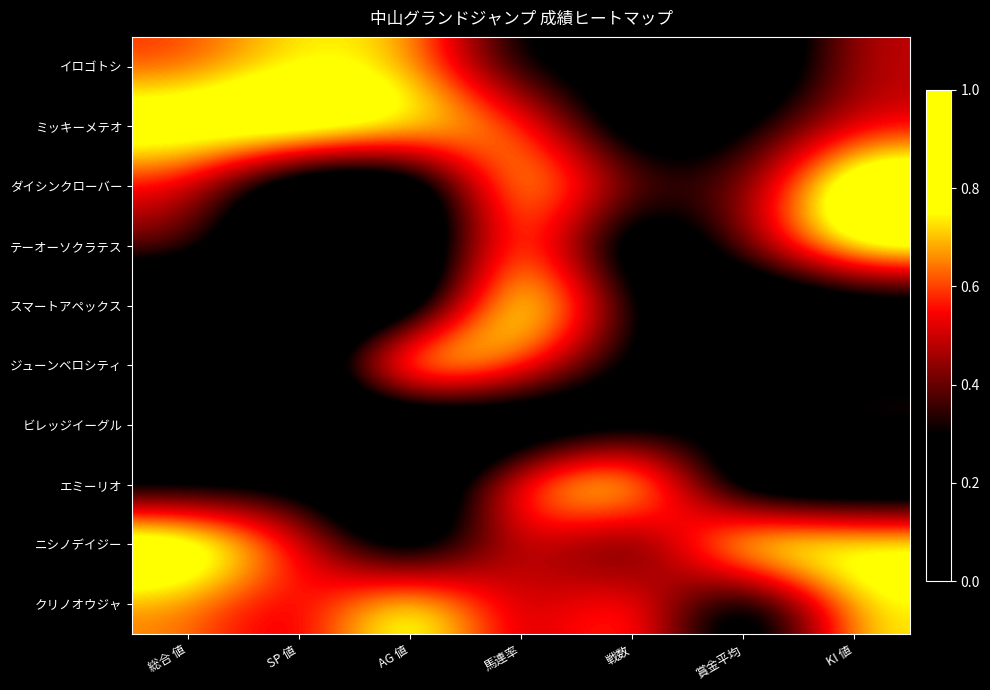

Reading left to right, list all the values displayed in this chart.

イロゴトシ: 総合 値=0.6	SP 値=0.8	AG 値=0.7	馬連率=0.2	戦数=0.2	賞金平均=0.0	KI 値=0.5
ミッキーメテオ: 総合 値=0.9	SP 値=1.0	AG 値=0.8	馬連率=0.7	戦数=0.1	賞金平均=0.3	KI 値=0.5
ダイシンクローバー: 総合 値=0.5	SP 値=0.0	AG 値=0.0	馬連率=0.9	戦数=0.4	賞金平均=0.4	KI 値=1.0
テーオーソクラテス: 総合 値=0.4	SP 値=0.0	AG 値=0.0	馬連率=0.8	戦数=0.0	賞金平均=0.4	KI 値=0.9
スマートアペックス: 総合 値=0.0	SP 値=0.0	AG 値=0.0	馬連率=1.0	戦数=0.3	賞金平均=0.0	KI 値=0.1
ジューンベロシティ: 総合 値=0.0	SP 値=0.0	AG 値=1.0	馬連率=0.7	戦数=0.2	賞金平均=0.2	KI 値=0.2
ビレッジイーグル: 総合 値=0.2	SP 値=0.0	AG 値=0.0	馬連率=0.0	戦数=0.2	賞金平均=0.3	KI 値=0.4
エミーリオ: 総合 値=0.2	SP 値=0.2	AG 値=0.0	馬連率=0.7	戦数=1.0	賞金平均=0.0	KI 値=0.0
ニシノデイジー: 総合 値=1.0	SP 値=0.6	AG 値=0.0	馬連率=0.6	戦数=0.2	賞金平均=1.0	KI 値=0.9
クリノオウジャ: 総合 値=0.7	SP 値=0.5	AG 値=0.9	馬連率=0.4	戦数=0.7	賞金平均=0.0	KI 値=0.8